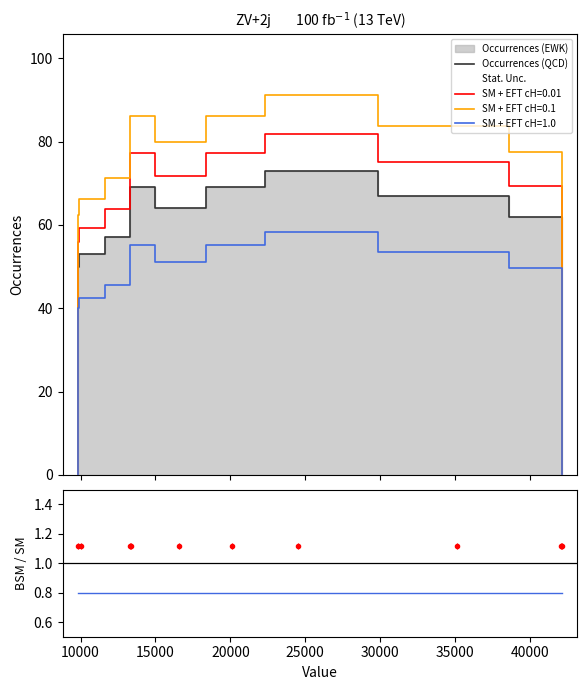

At which label is the value closest to 36?

10000